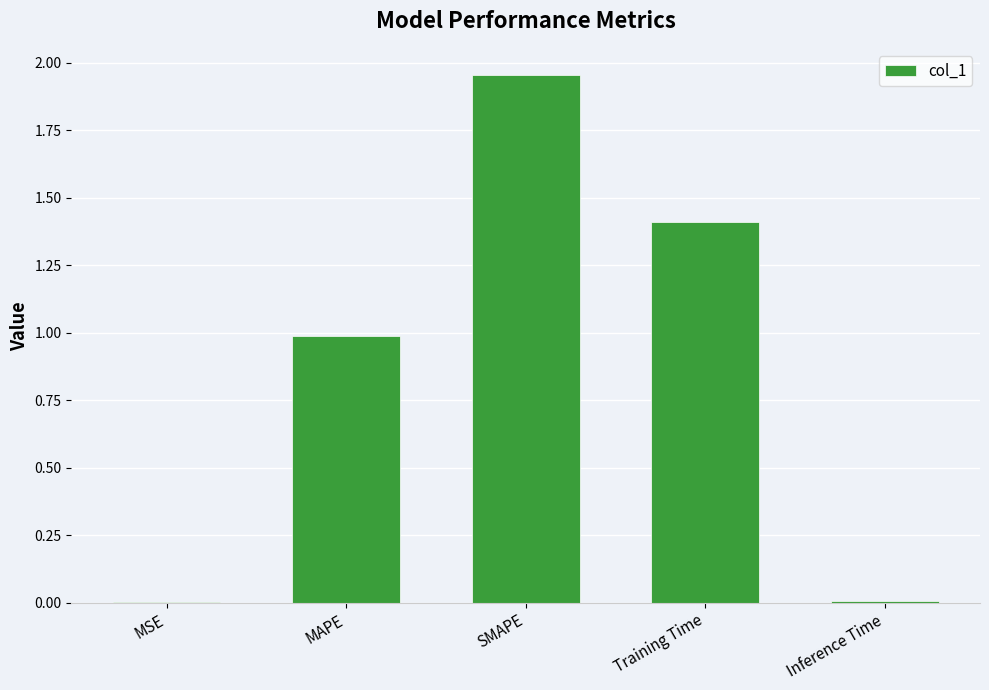

What value does the data have at MAPE?

1.0